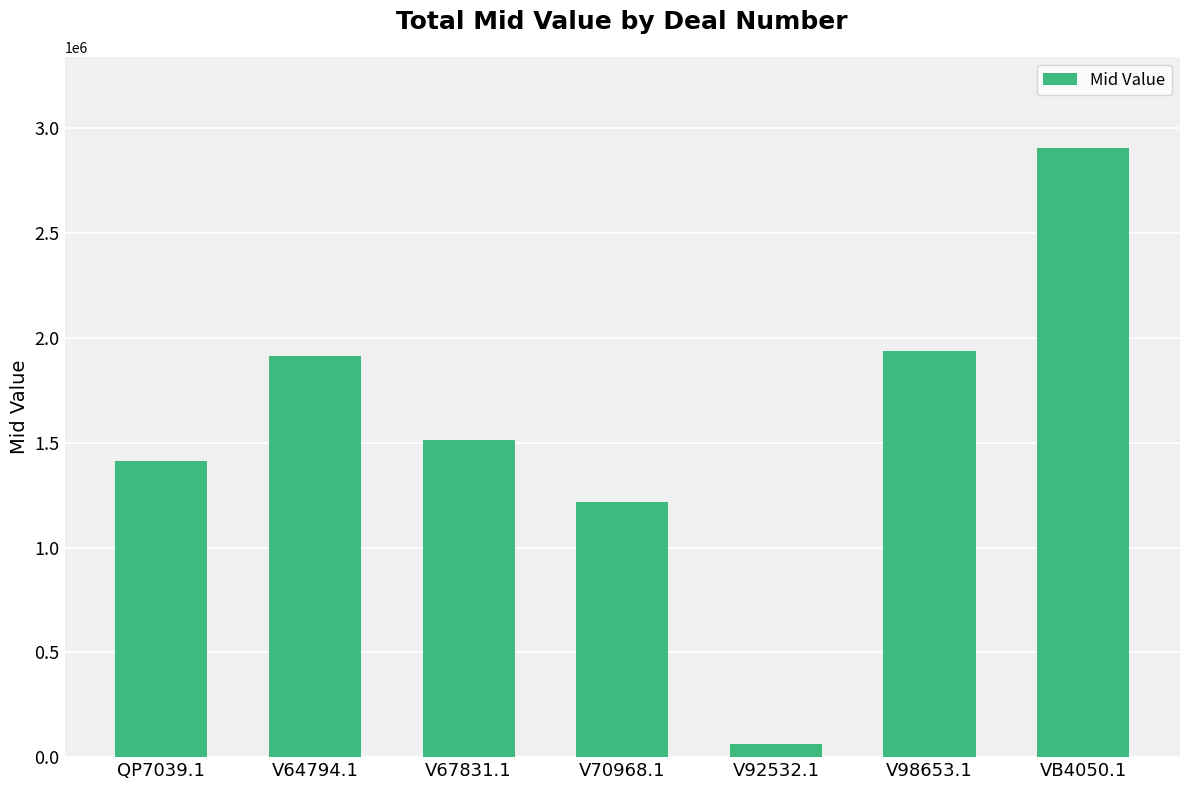

Are the bars grouped side by side (vs. stacked)?

No